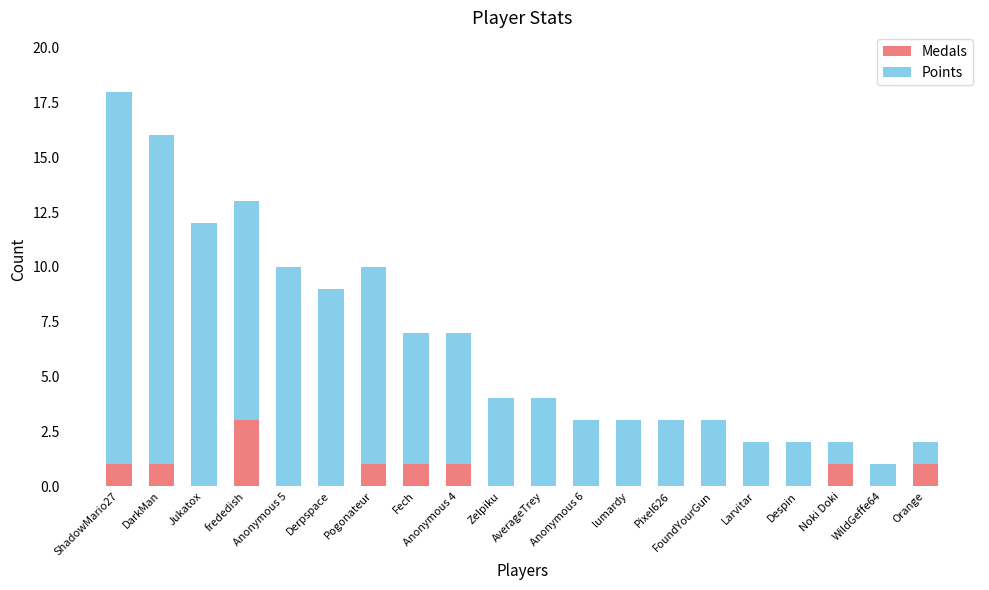

What is the sum of all Medals values?

10